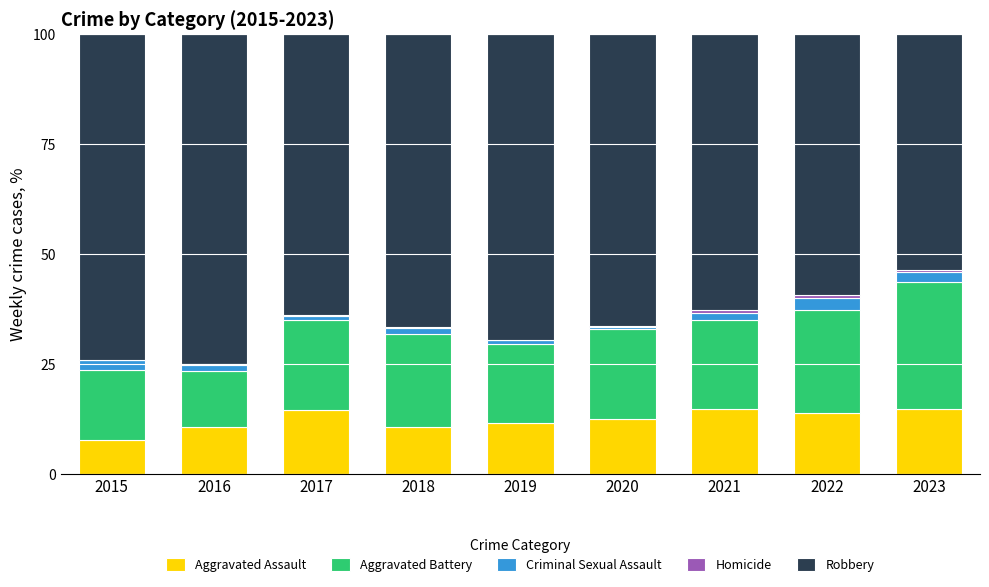

The Aggravated Assault series shows 25.3 at 2023. True or false?

False